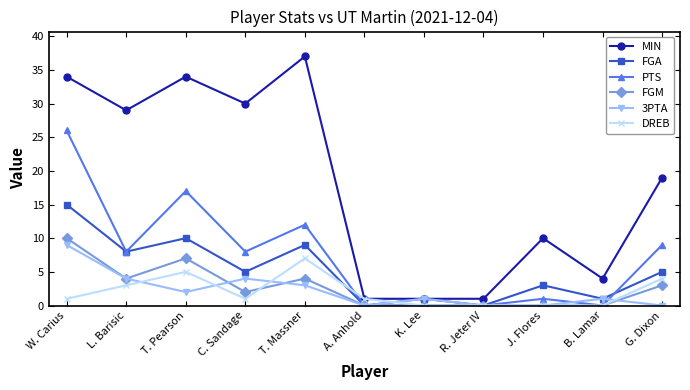

What is the average value of the FGM series?

3